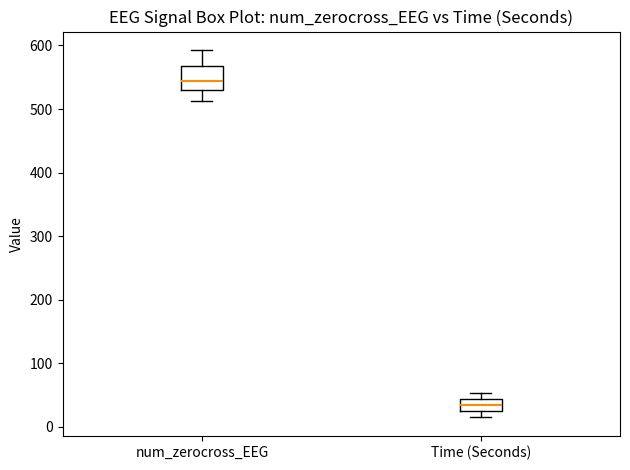

Which box's median line is the highest?

num_zerocross_EEG